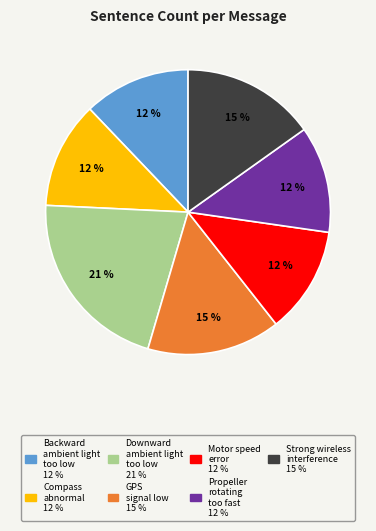

To the nearest percent, what percentage of the pie is Downward ambient light too low?

21%